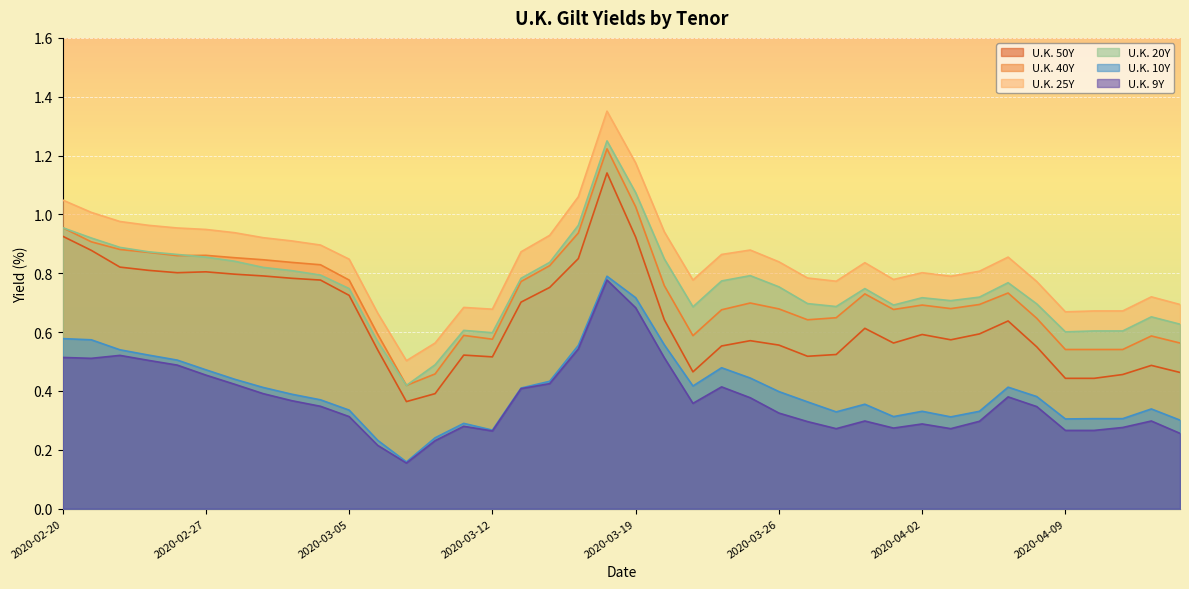

What is the sum of the U.K. 25Y values at 2020-03-24 and 2020-04-06?

1.7